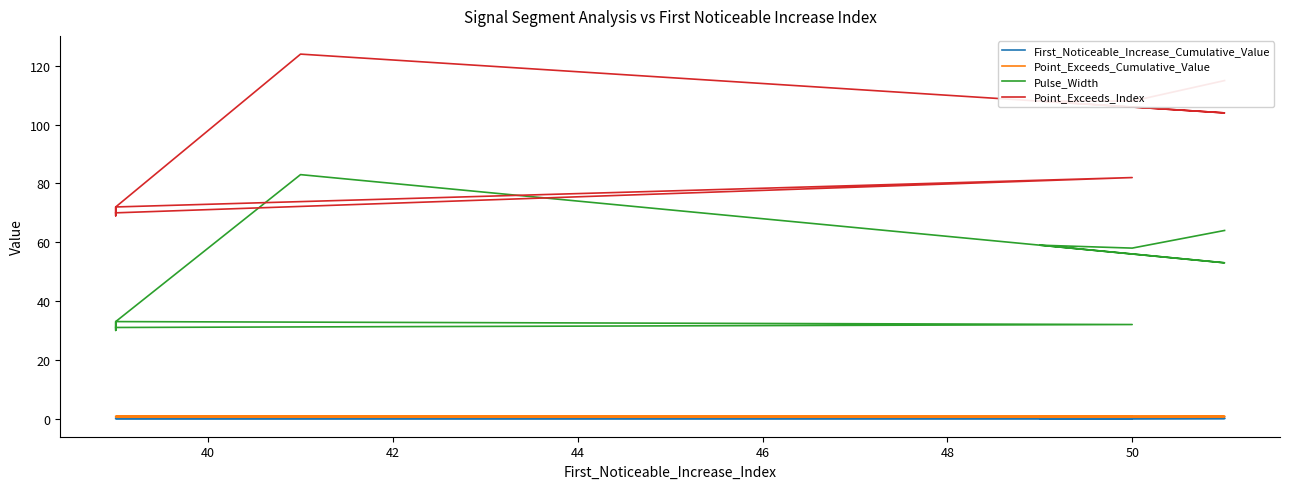

The Point_Exceeds_Index series shows 55.0 at 50. True or false?

False